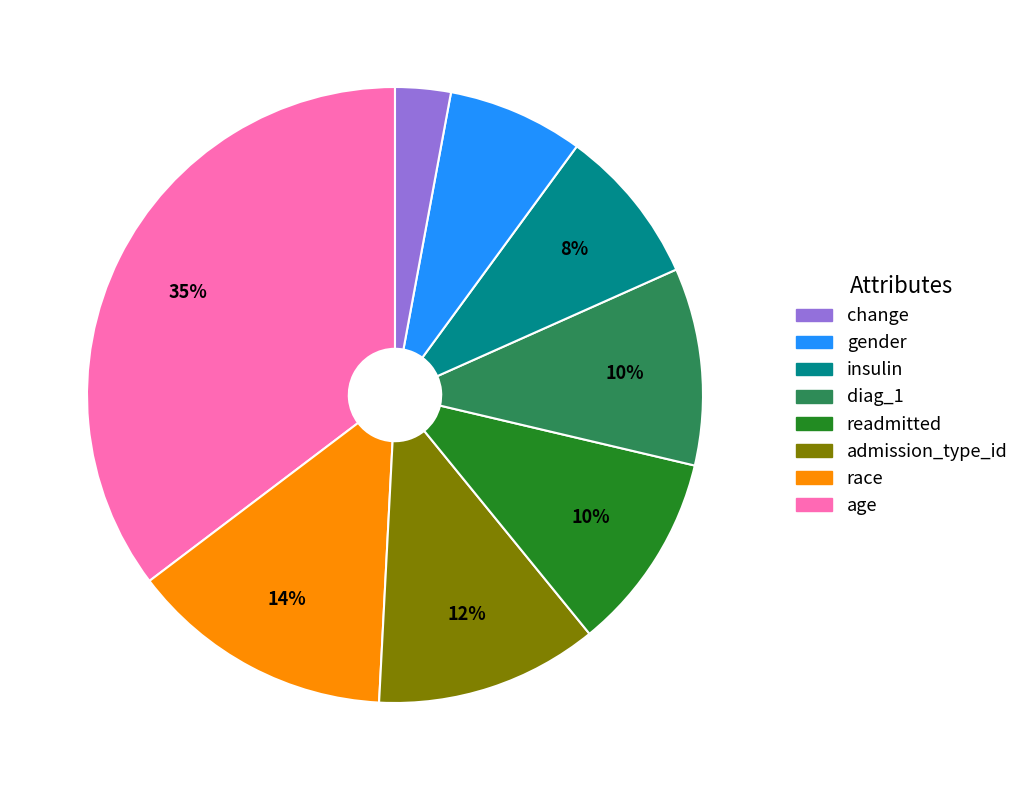

To the nearest percent, what is the average slice percentage?

12%